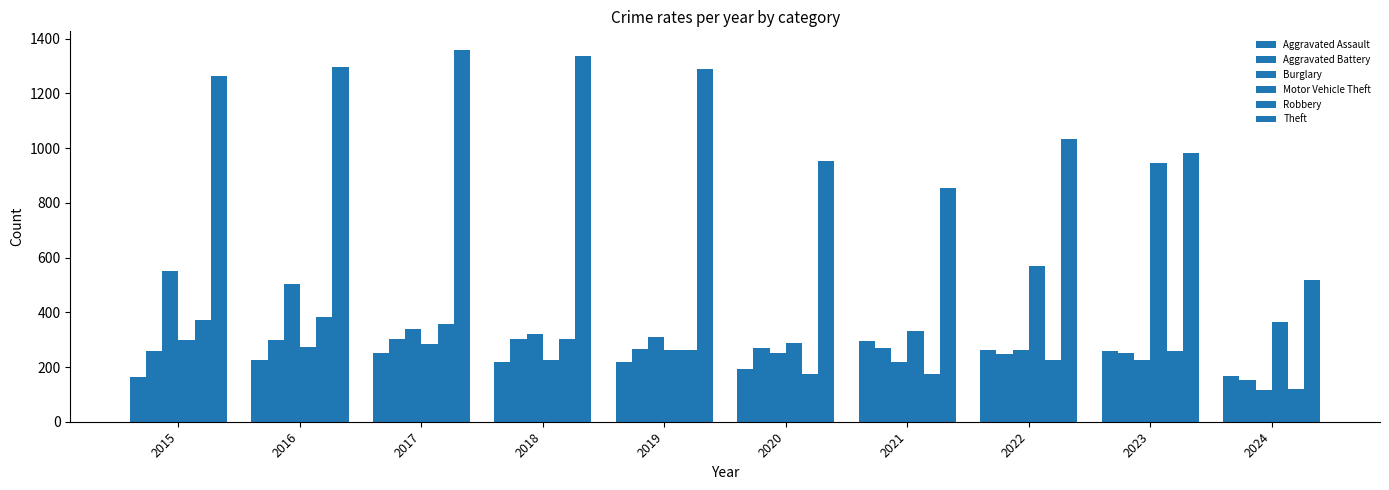

Reading right to left, what are all the values shown in this chart?

Aggravated Assault: 166	259	264	295	192	220	220	251	225	164
Aggravated Battery: 151	252	249	270	268	267	302	303	298	259
Burglary: 117	226	263	220	250	308	319	339	505	552
Motor Vehicle Theft: 364	945	569	332	287	262	225	285	272	299
Robbery: 119	257	227	175	174	263	302	356	381	372
Theft: 519	983	1032	856	954	1288	1337	1359	1297	1263